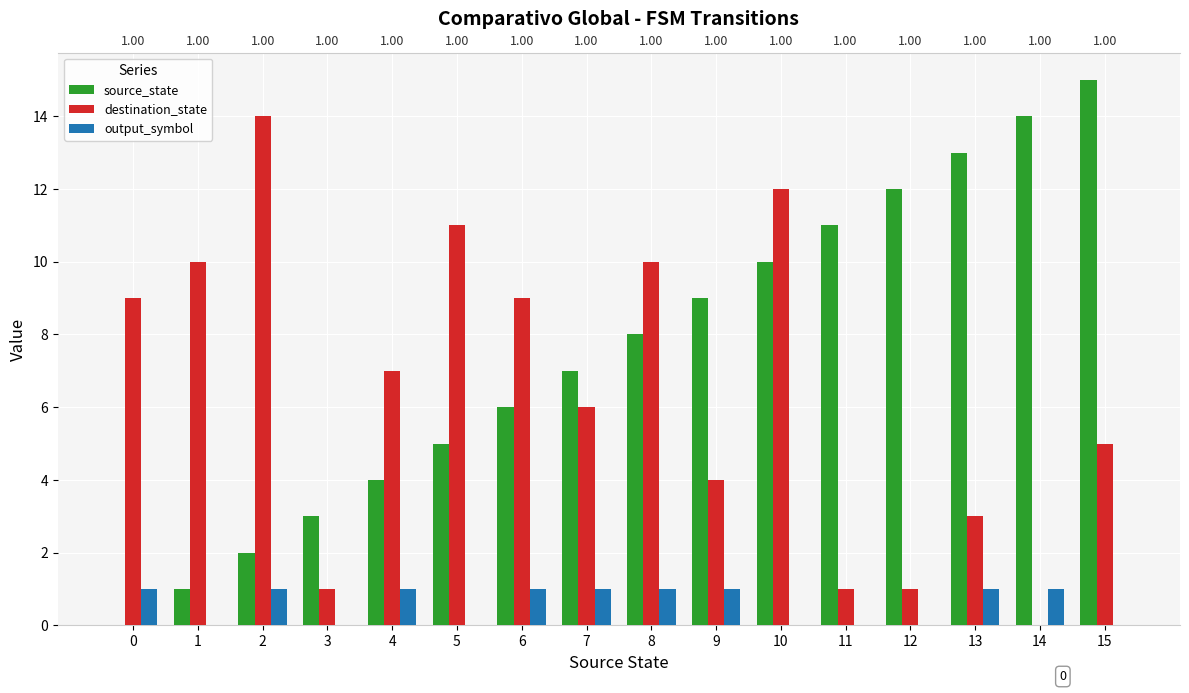

Which category has the lowest value in the output_symbol series?

1